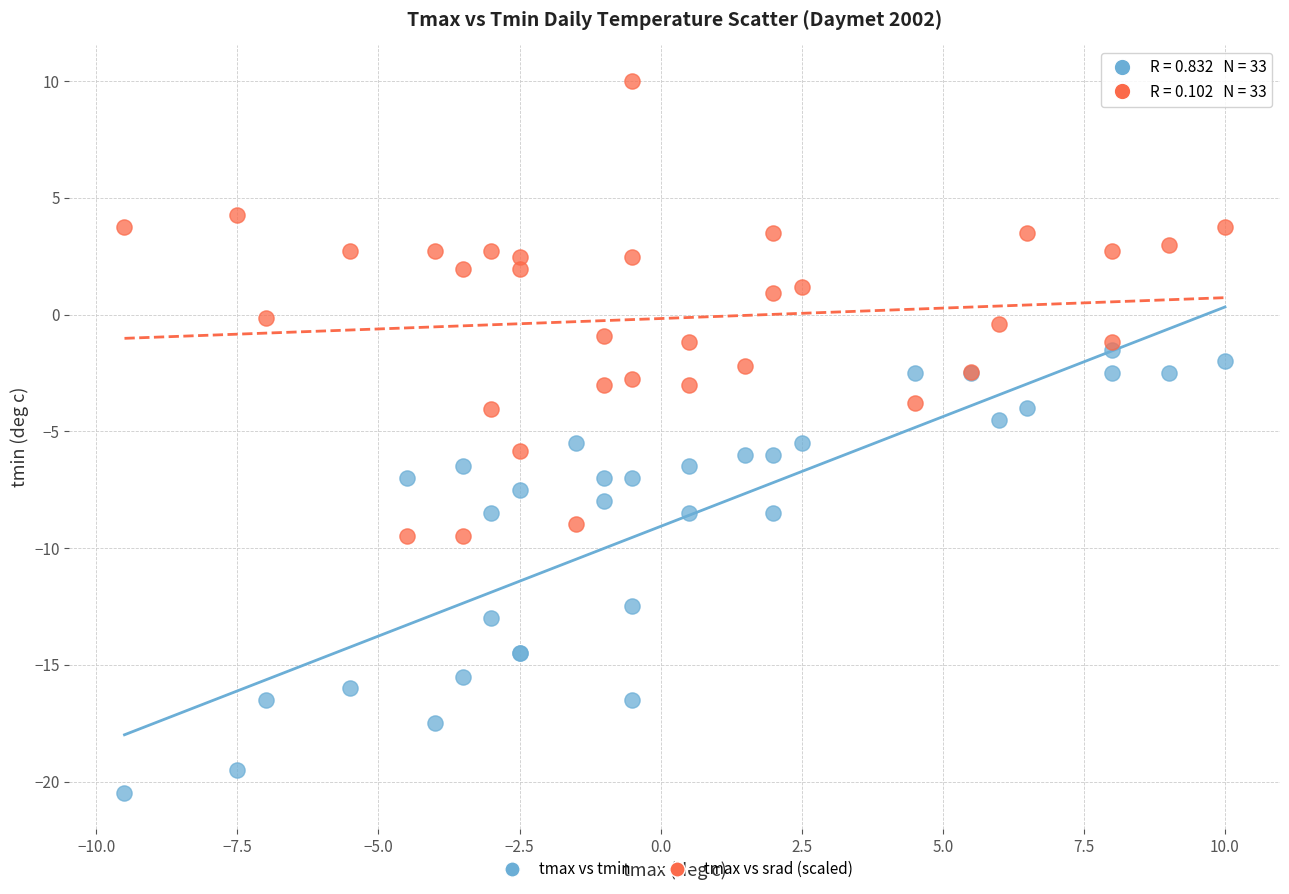

Which series reaches the minimum Y coordinate?

tmax vs tmin